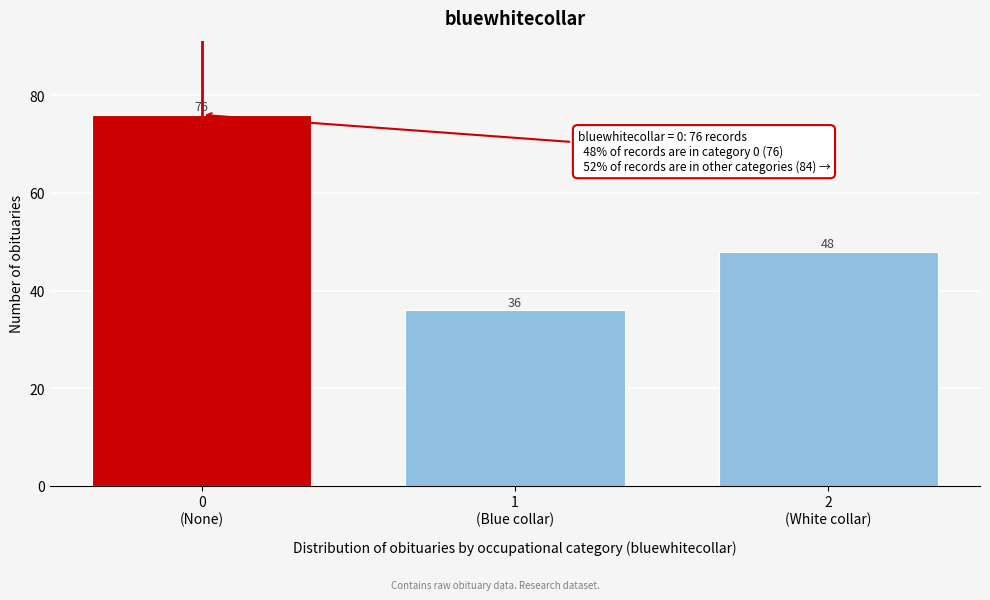

Reading right to left, transcribe all the data shown in this chart.

48	36	76